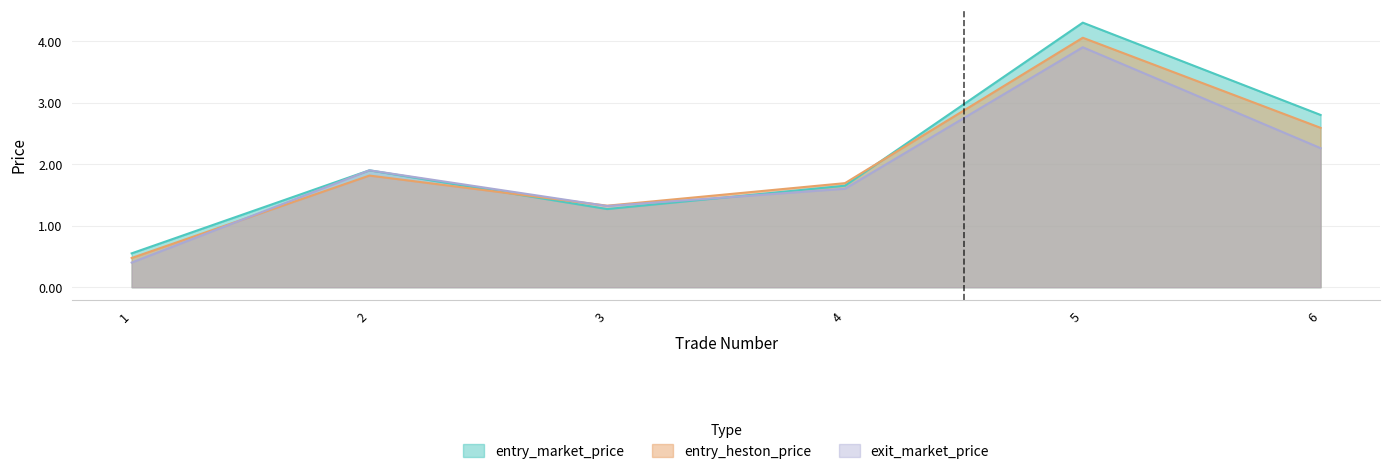

What is the minimum value shown in the chart?

0.4